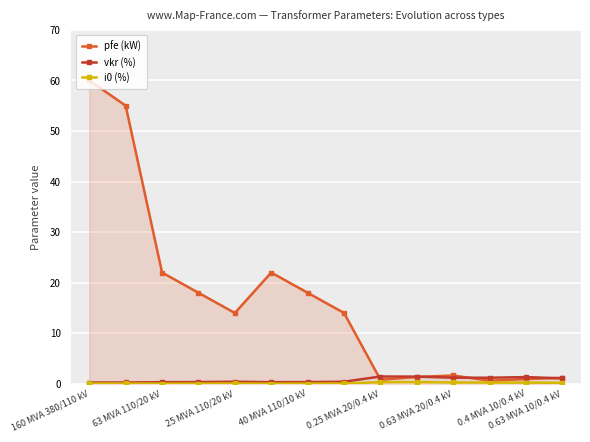

Which series has the largest total across all categories?

pfe (kW)